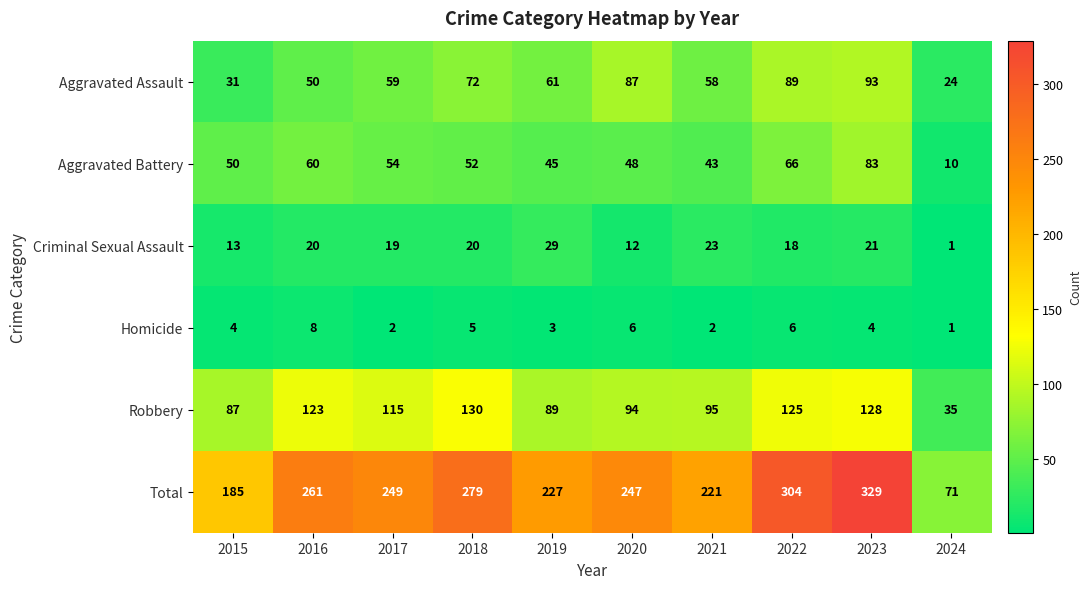

At which label is Criminal Sexual Assault closest to 15?

2015